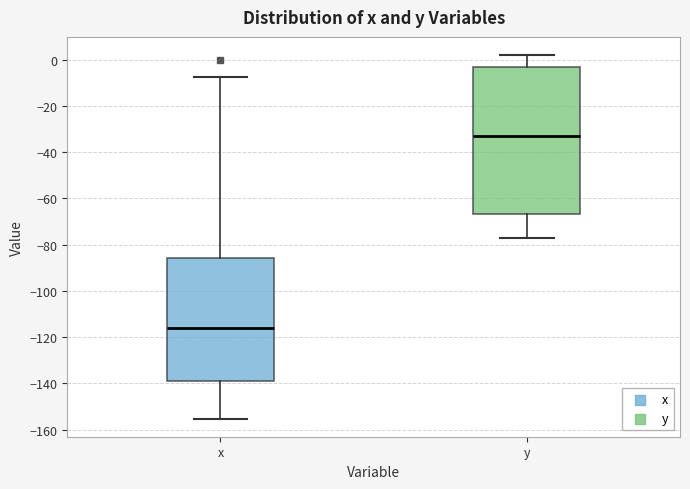

Reading left to right, transcribe this box plot: for each box, give where its median line is, the range the box spans, and where its two whiskers end, as read against the y-axis. The values are not printed on the chart, so give them approximately, as read against the axis.

x: median -116, box -140 to -86, whiskers -156 to -8
y: median -34, box -66 to -4, whiskers -78 to 2